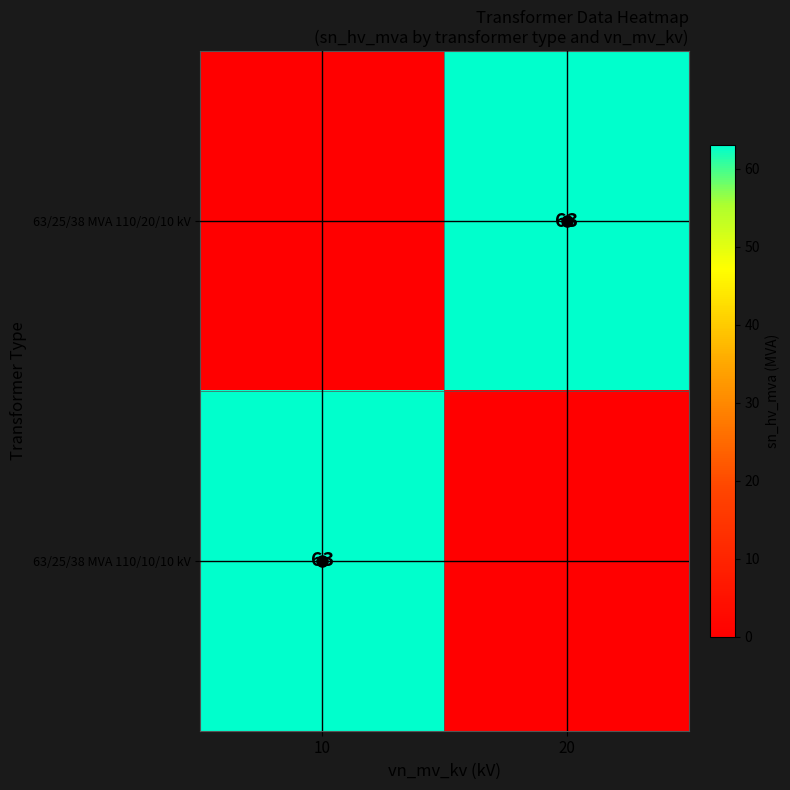

True or false: 63/25/38 MVA 110/20/10 kV has a value of 36 at 20.

False